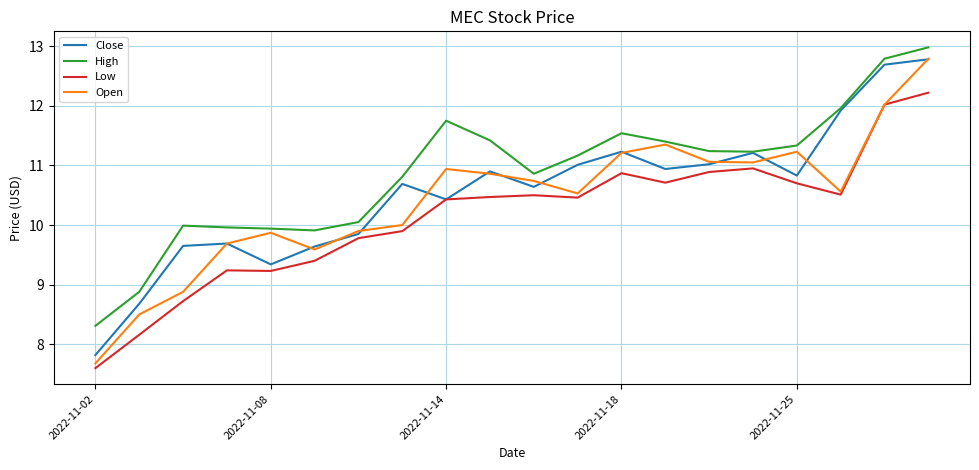

Which series has the largest range (max minus min)?

Open